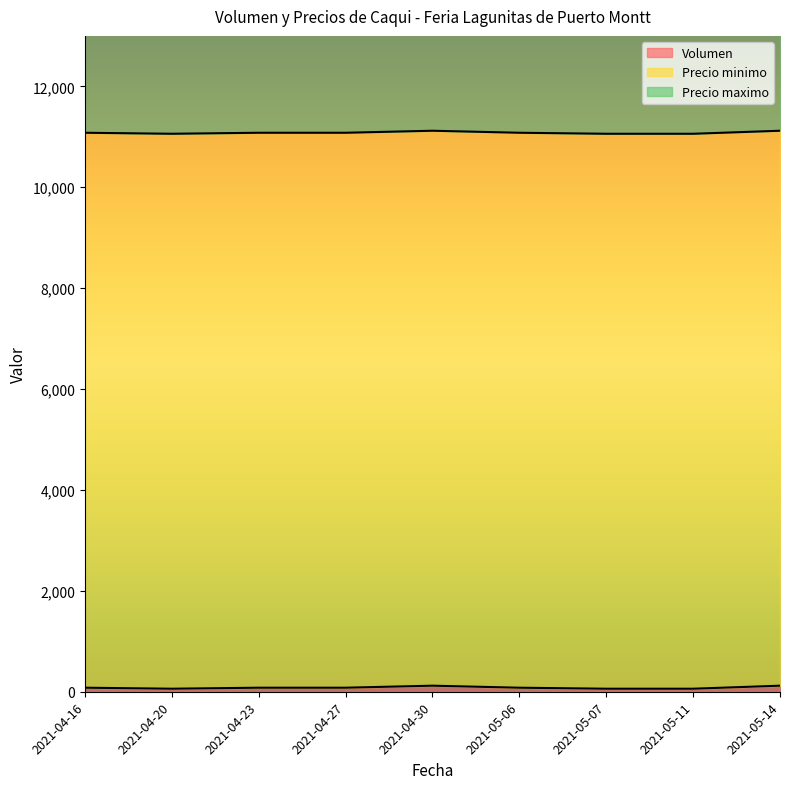

What is the minimum value for Precio maximo?

12000